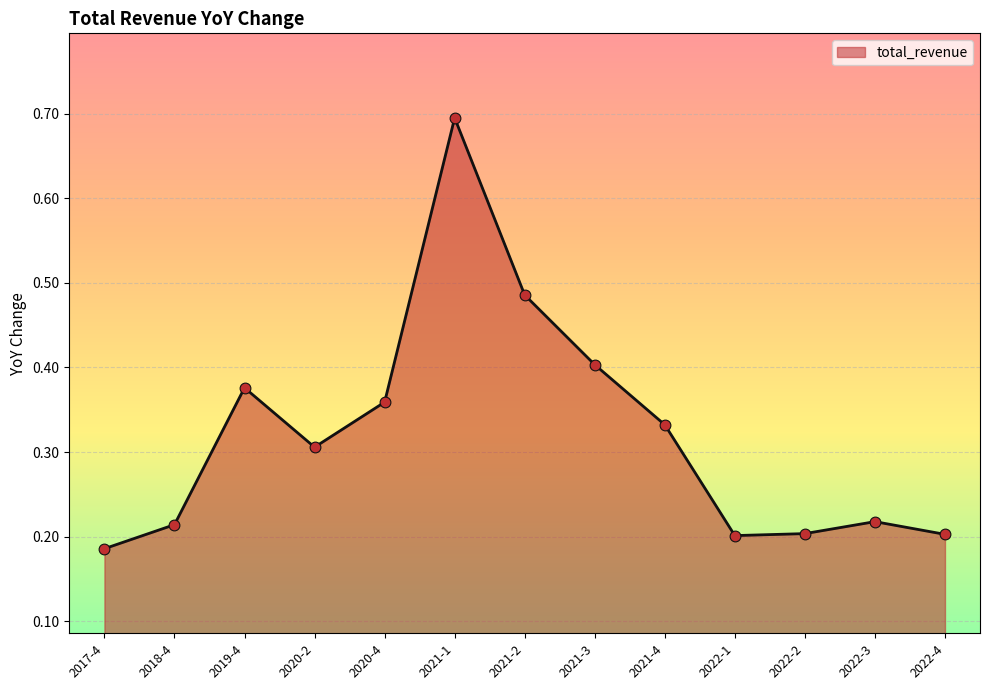

Which has a higher value, 2020-4 or 2021-1?

2021-1